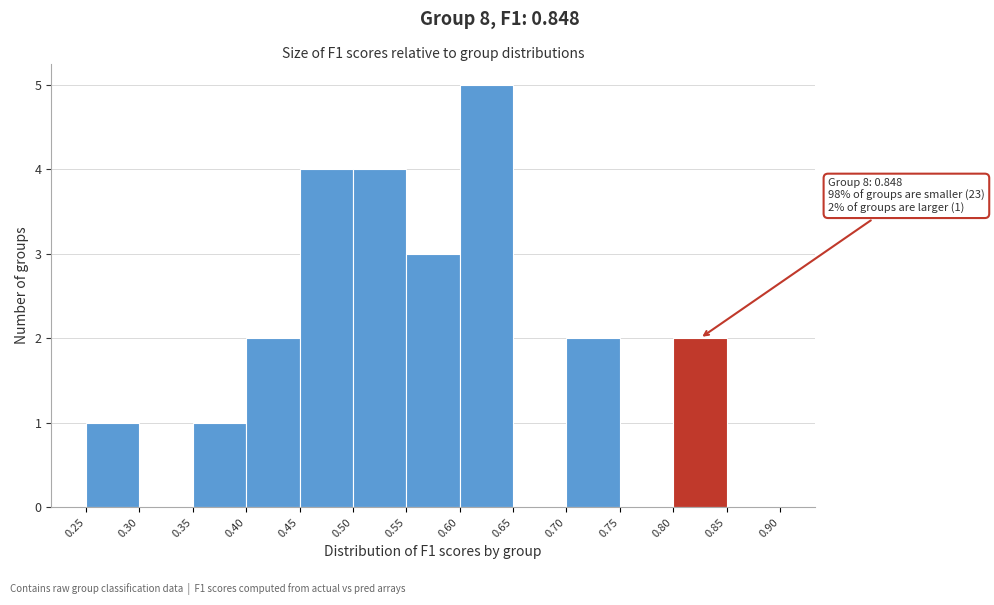

Over which range of the x-axis is the bar tallest?

0.60 to 0.65